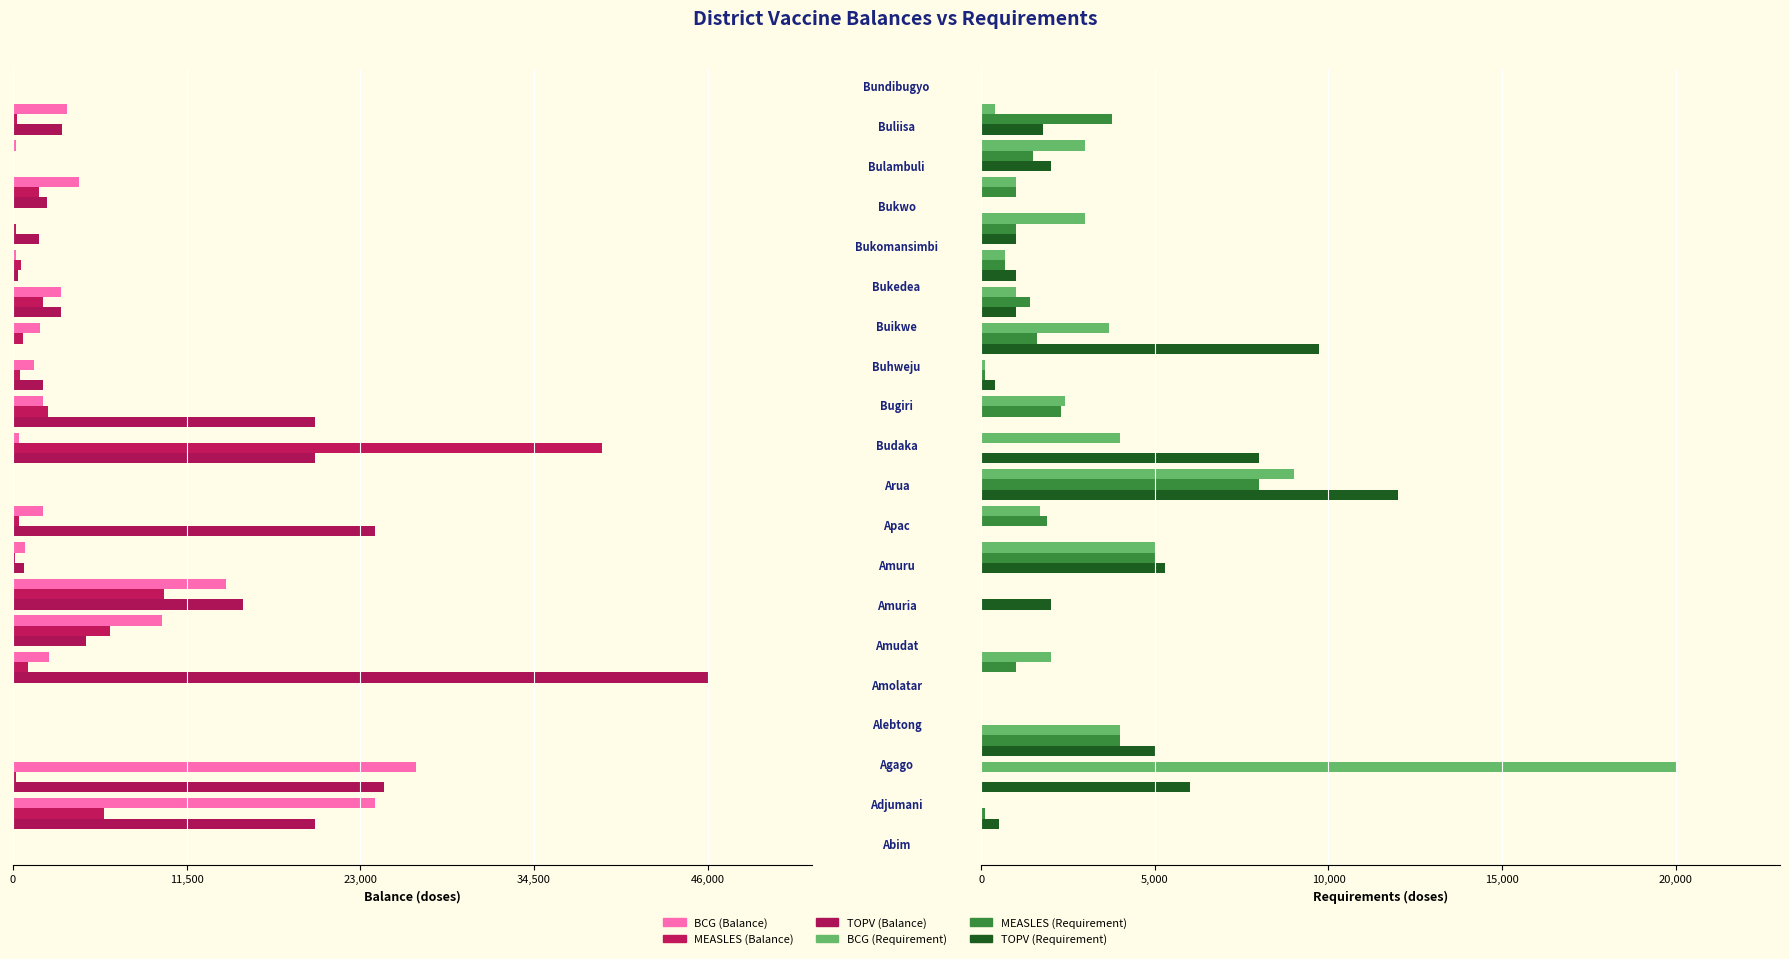

The value of MEASLES (Requirement) at 8 is 432. True or false?

False